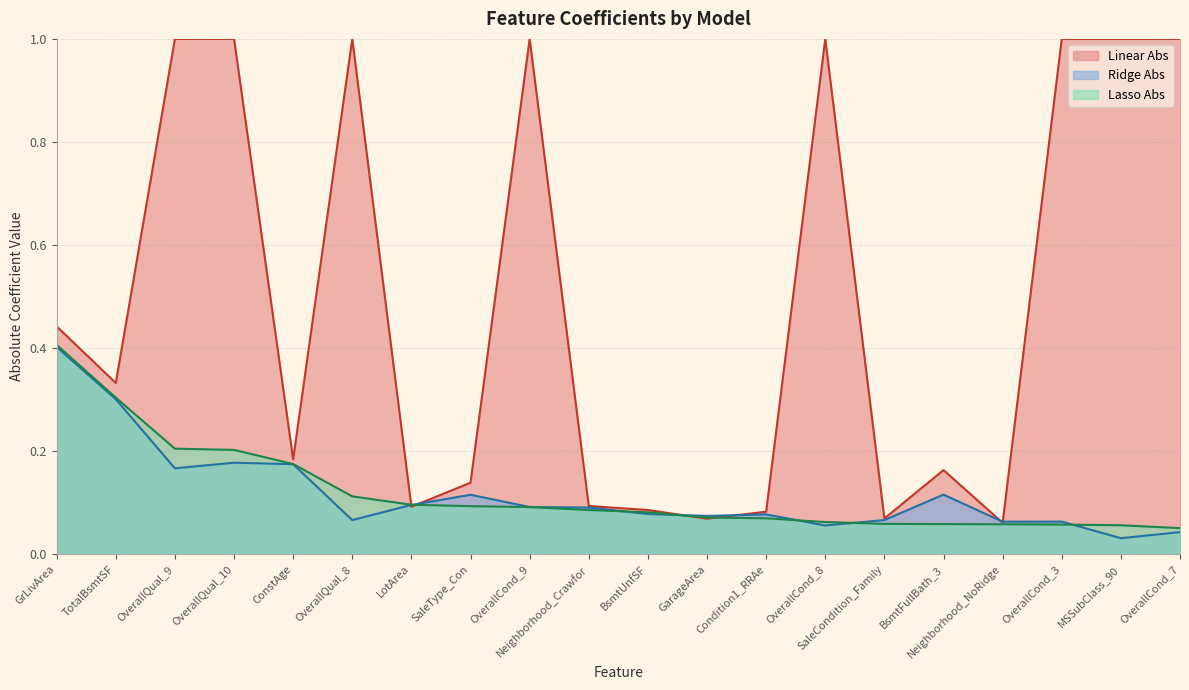

The value of Lasso Abs at SaleCondition_Family is 0.1. True or false?

True